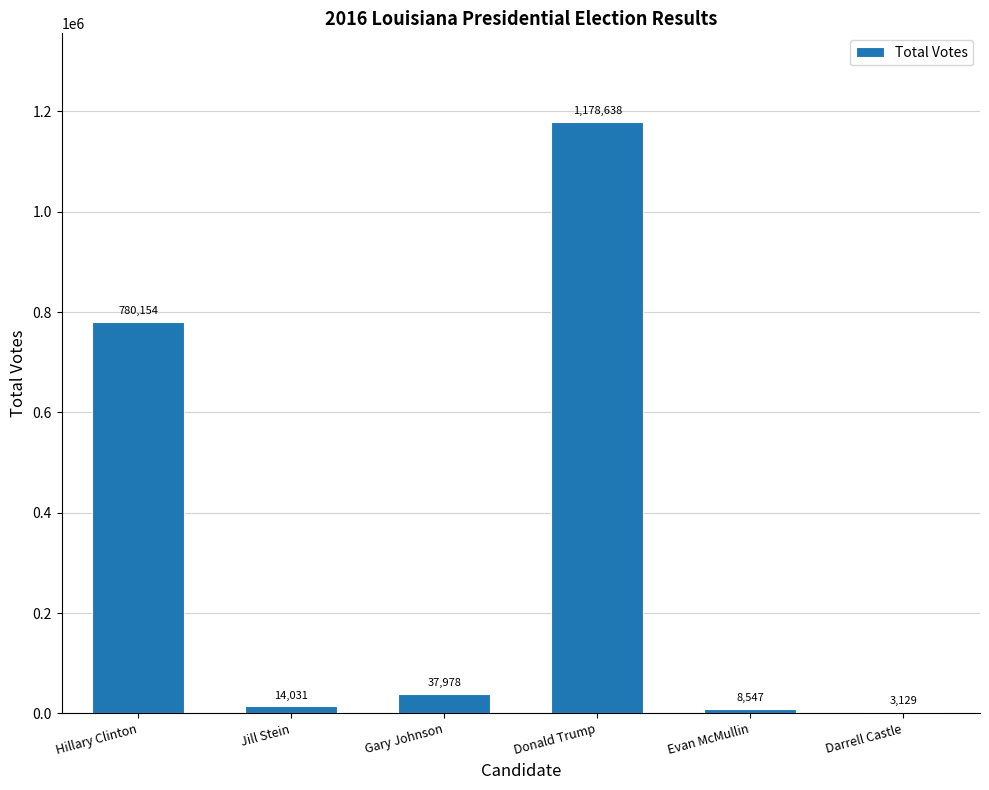

Approximately how many times larger is the value at Donald Trump compared to Gary Johnson?

31.0